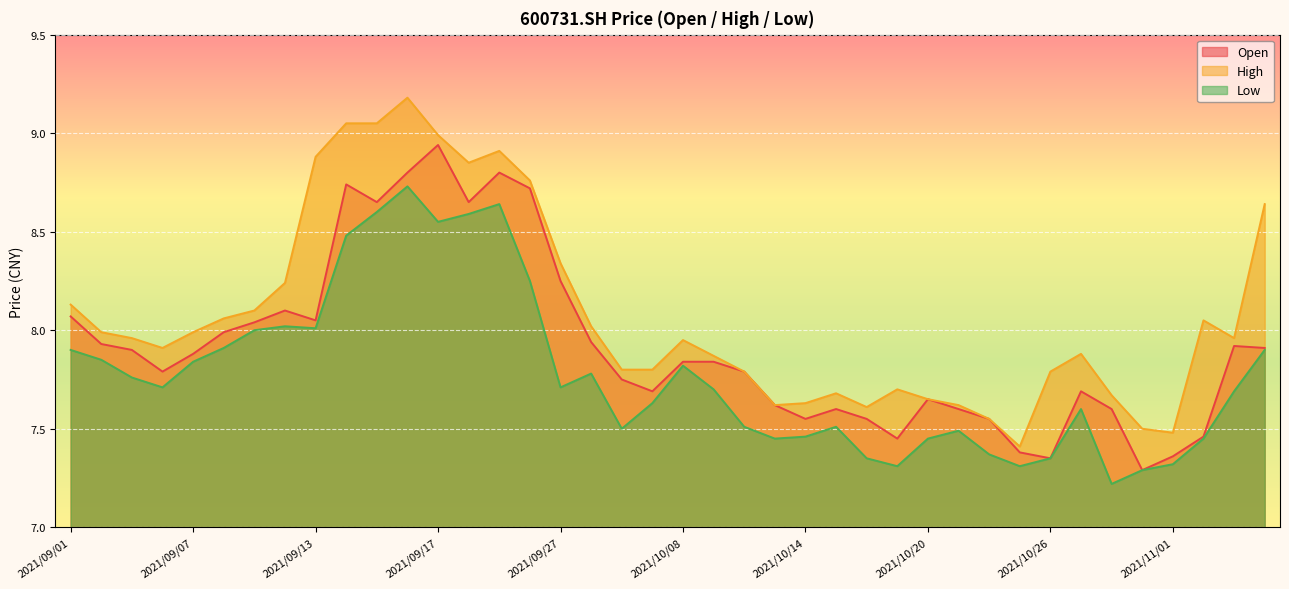

What is the spread (max minus min) of values at 2021/10/19?

0.4